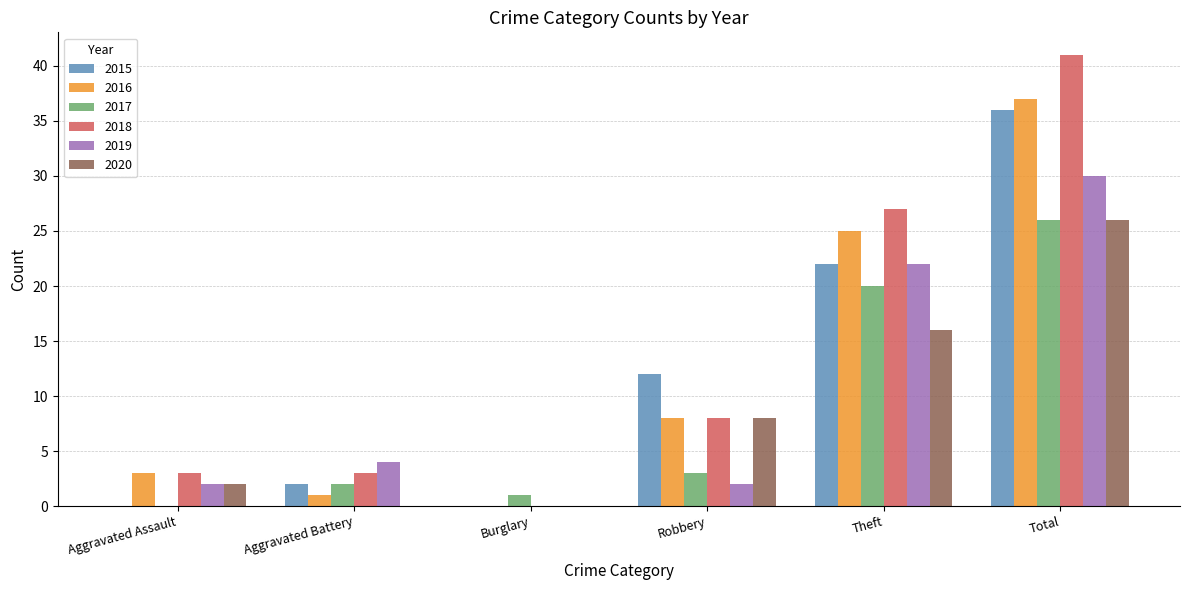

What is the highest value of the 2020 series?

26